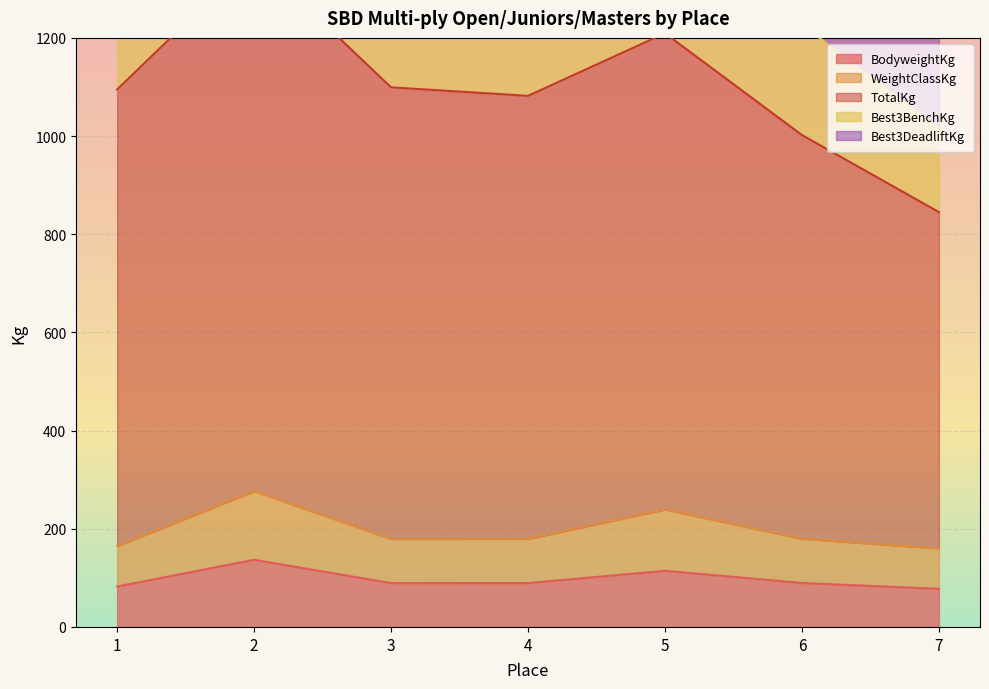

True or false: BodyweightKg has a value of 89.3 at 3.

True